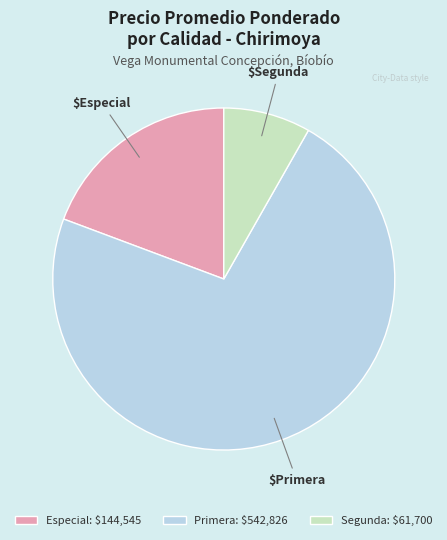

The Segunda: $61,700 slice represents 8% of the pie. True or false?

True